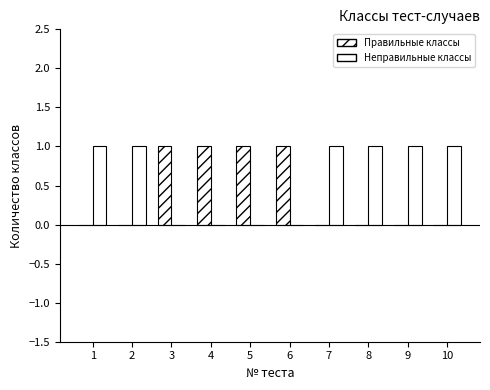

Count the number of categories in the chart.

10